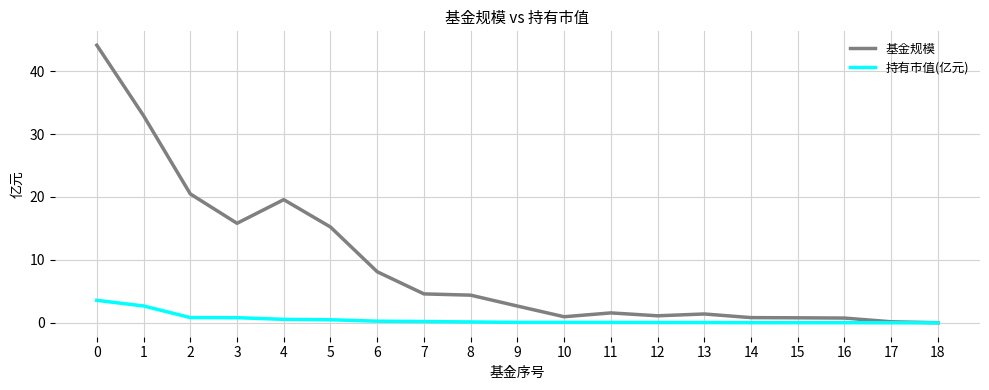

At 4, list the series in order from smallest to largest.

持有市值(亿元), 基金规模